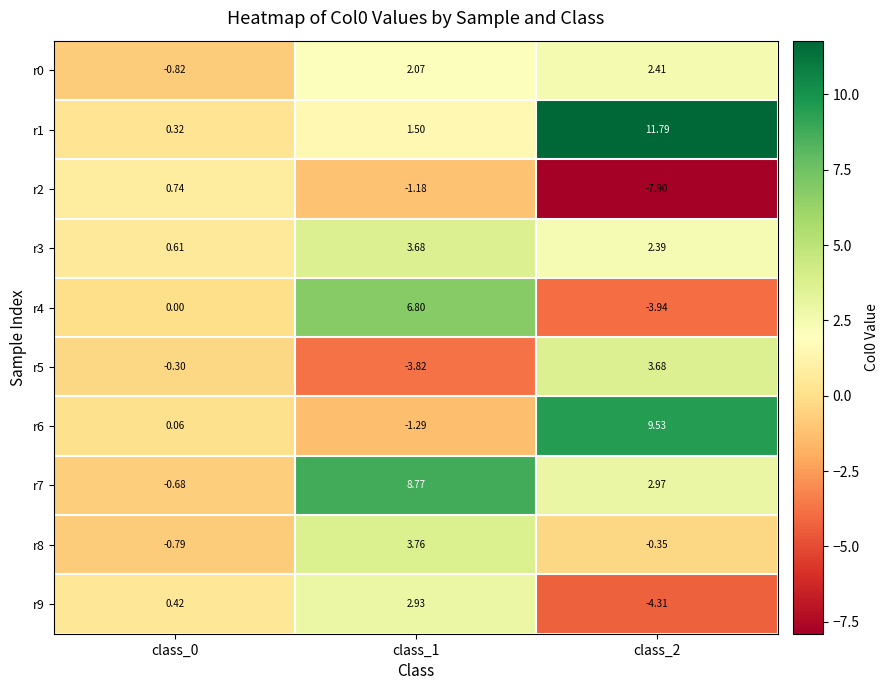

Between class_0 and class_1, which series saw the biggest shift?

r7